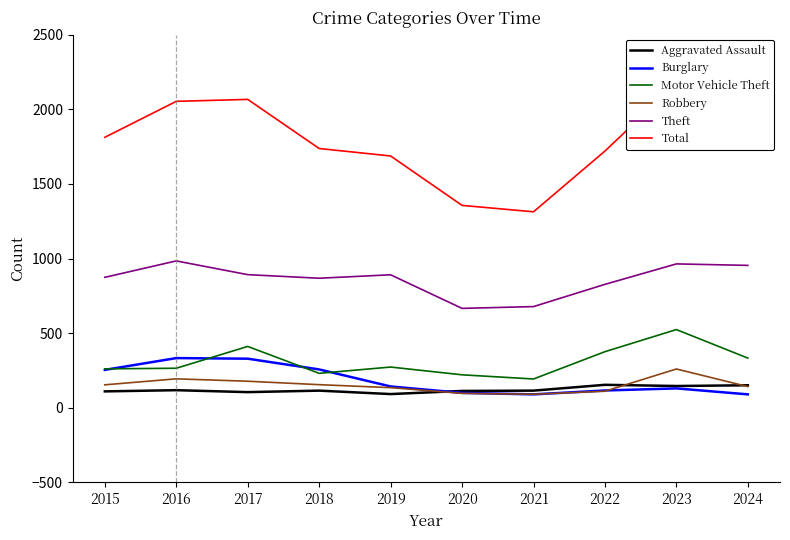

At which category does Total reach its first local valley?

2021